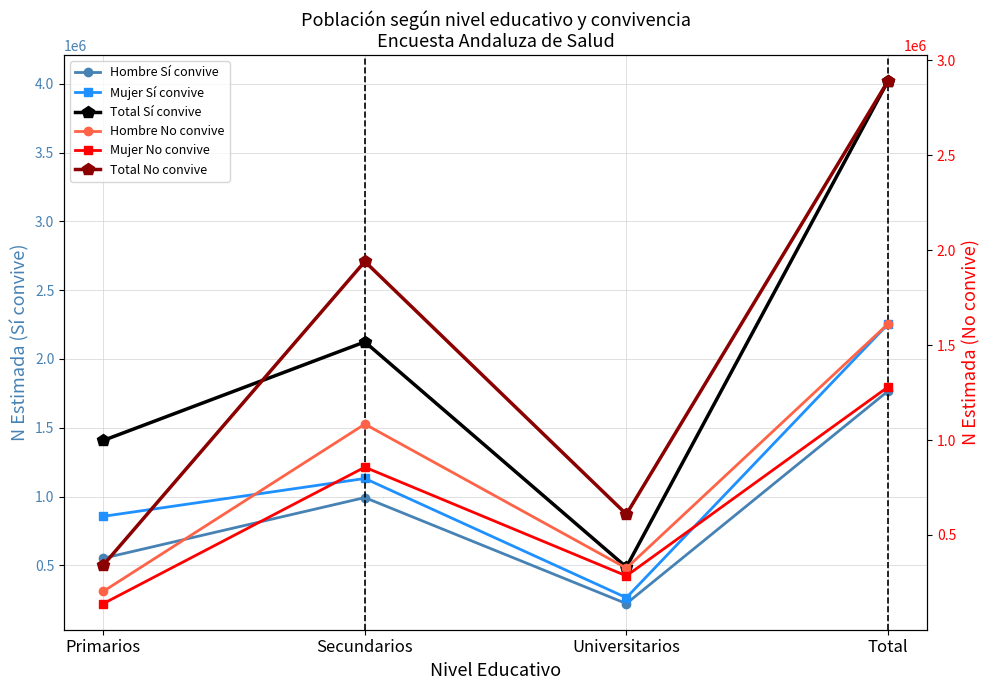

In Hombre Sí convive, how many points are higher than both neighbors (excluding endpoints)?

1